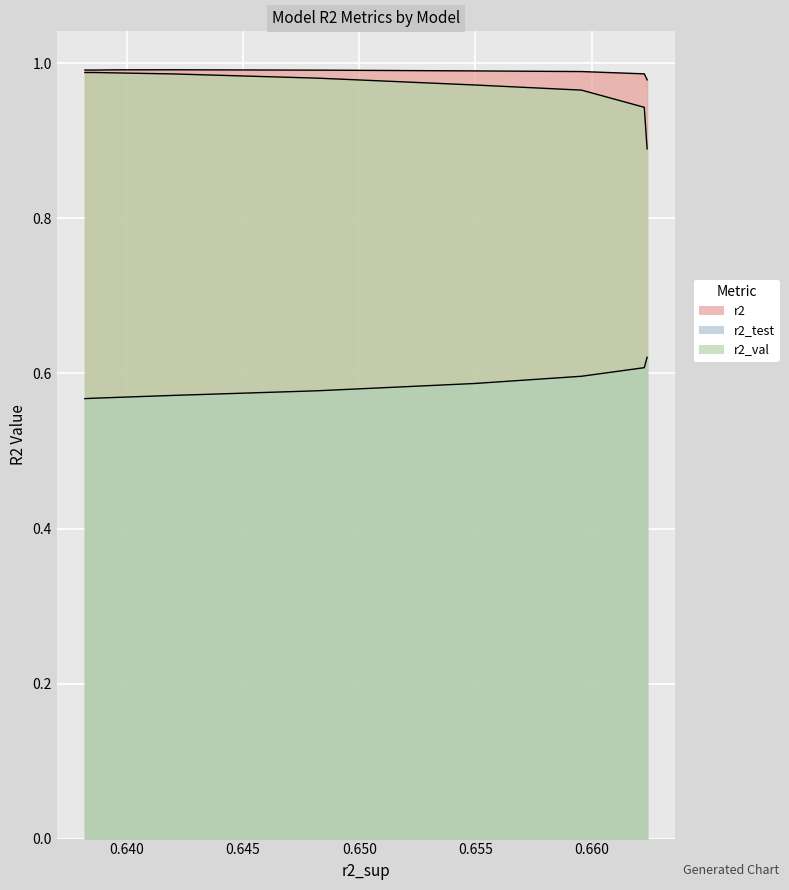

What is the greatest value displayed?

1.0